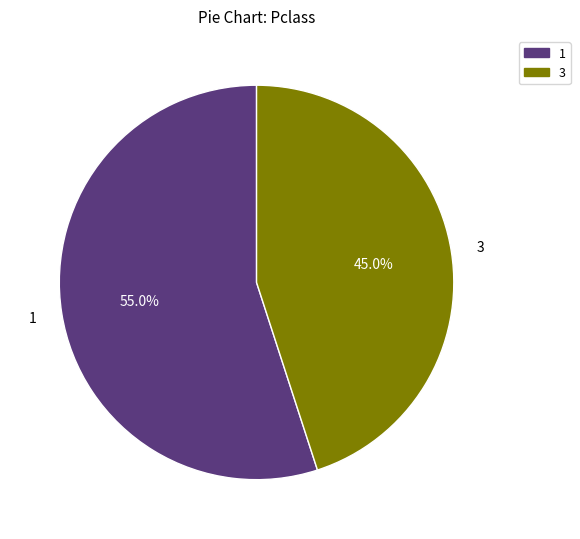

Does 1 represent more than half of the total?

Yes